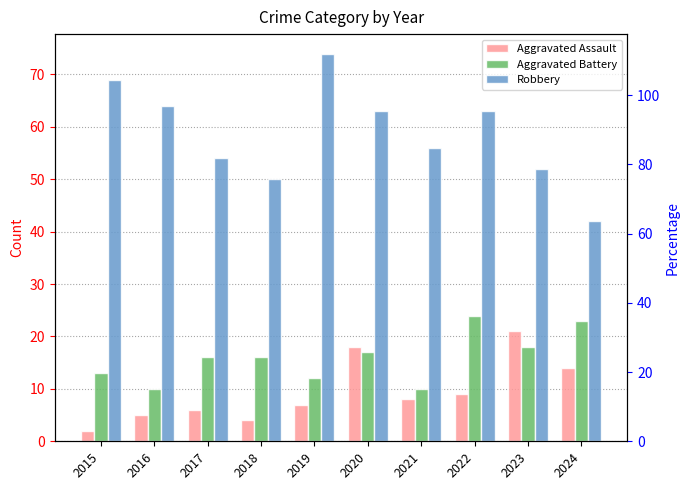

At which label does Aggravated Assault reach its minimum?

2015